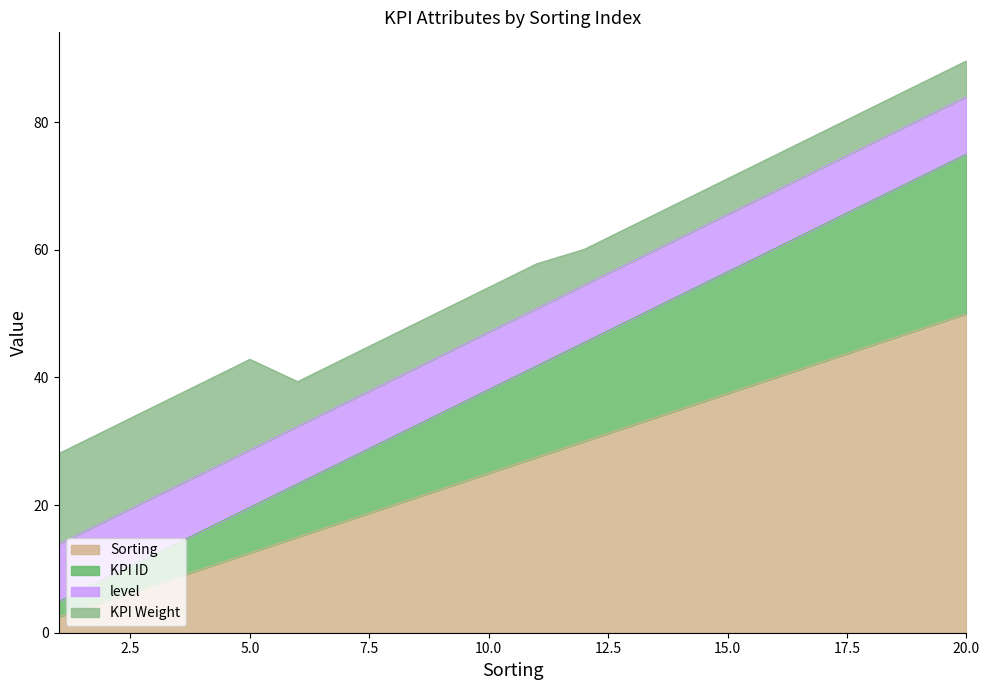

Which category has the highest value in the Sorting series?

20.0